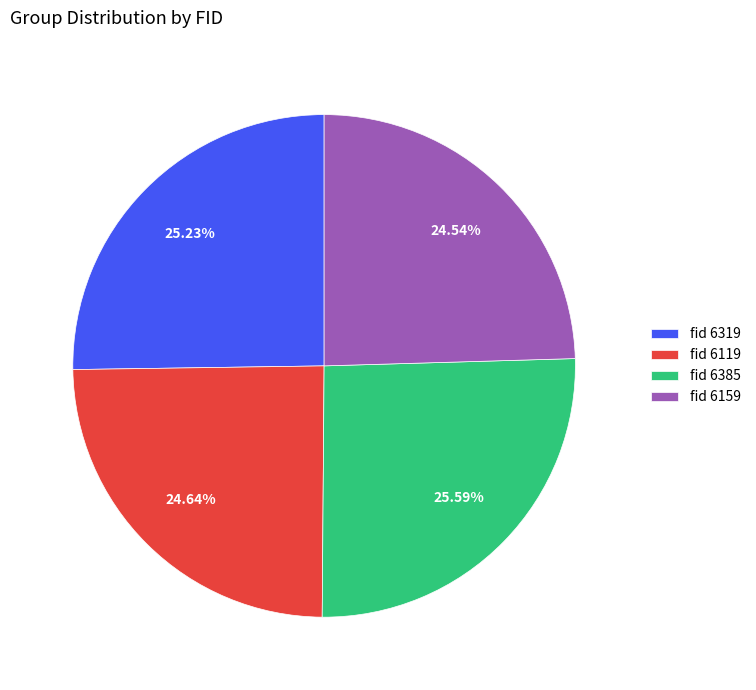

Between fid 6119 and fid 6385, which is larger?

fid 6385